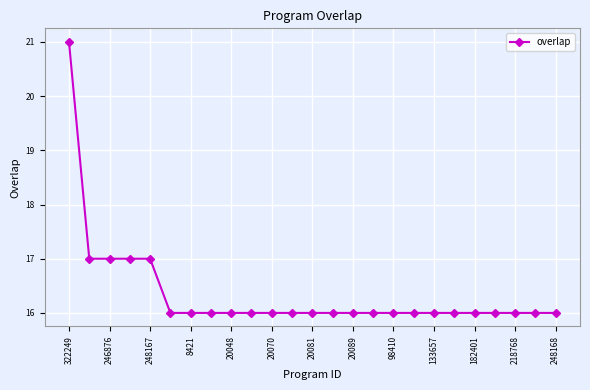

What is the maximum value shown in the chart?

21